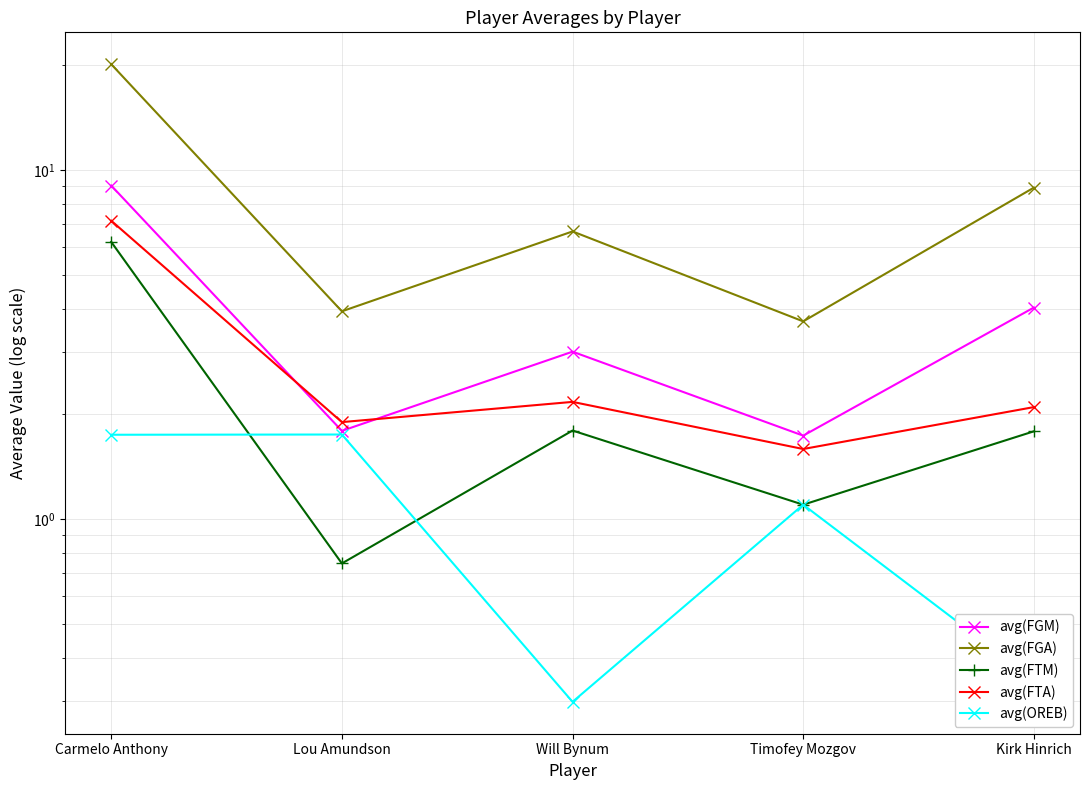

Which series has the largest range (max minus min)?

avg(FGA)